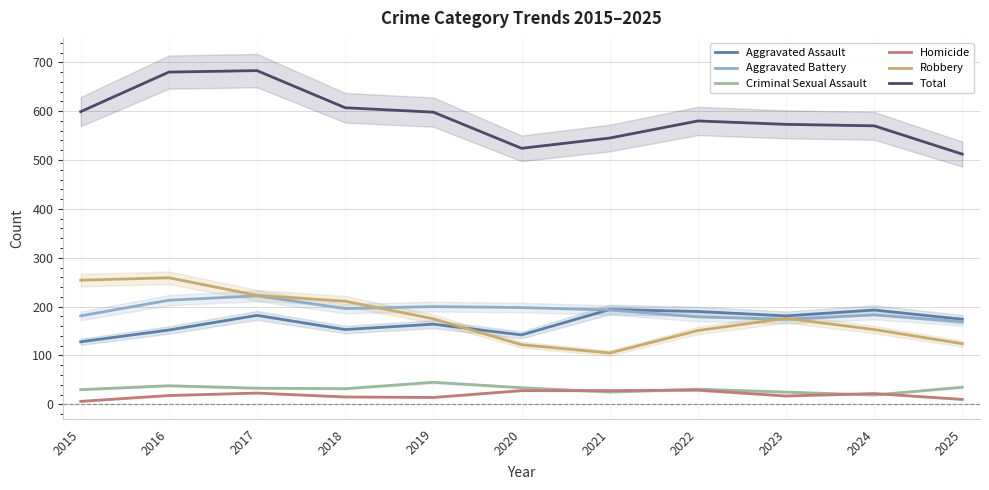

Is it true that Aggravated Battery equals 247 at 2024?

False